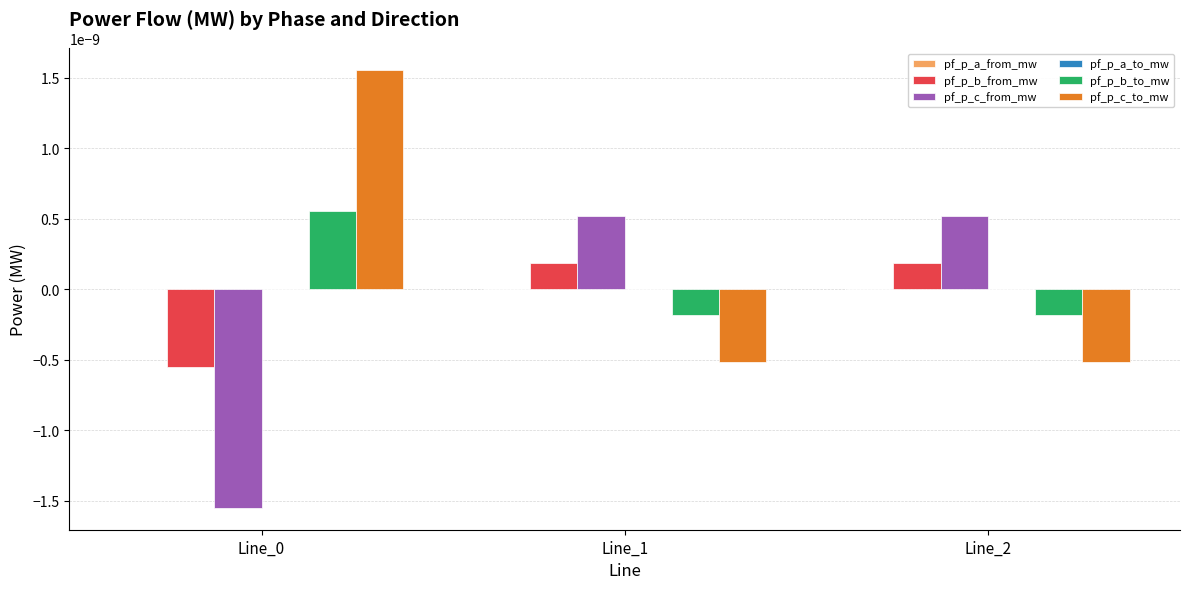

How many groups of bars are there?

3